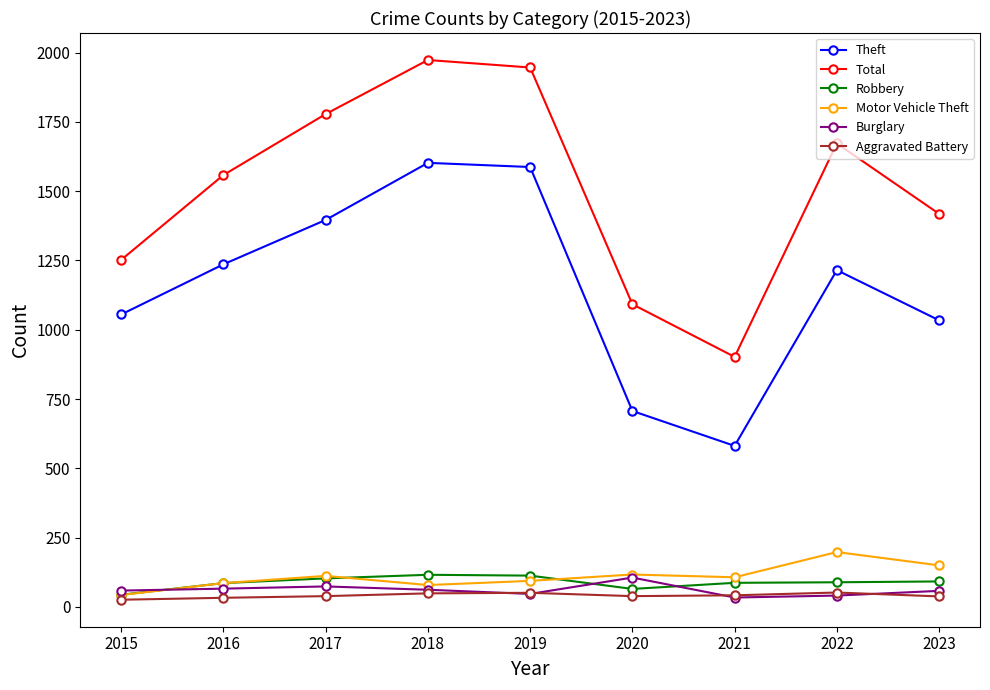

At how many categories does at least one series exceed 635?

9